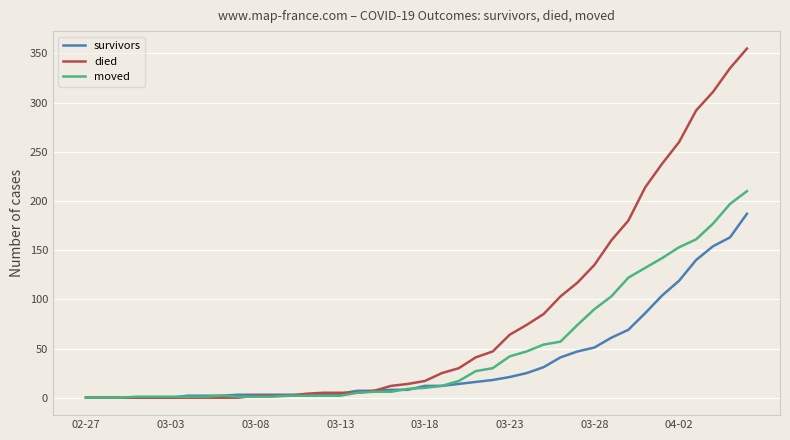

Which series has the widest spread of values?

died